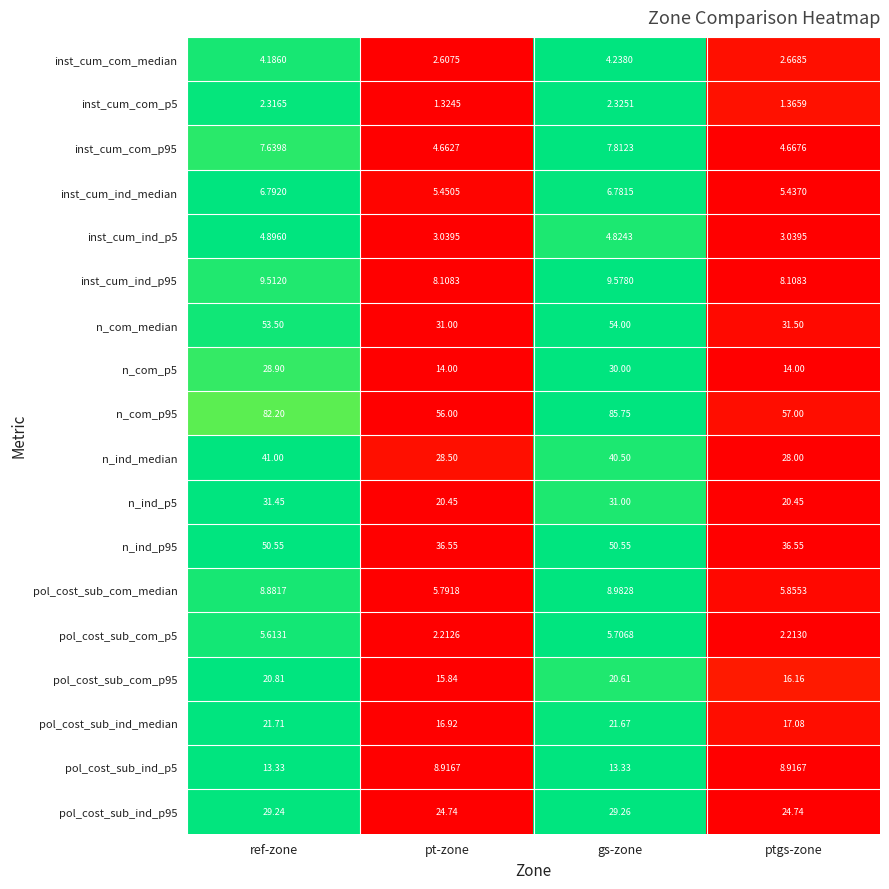

Where does the inst_cum_com_median series first go above 4?

ref-zone